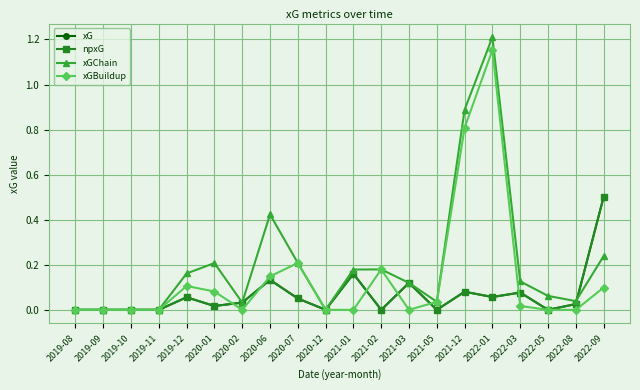

Does the chart have visible grid lines?

Yes